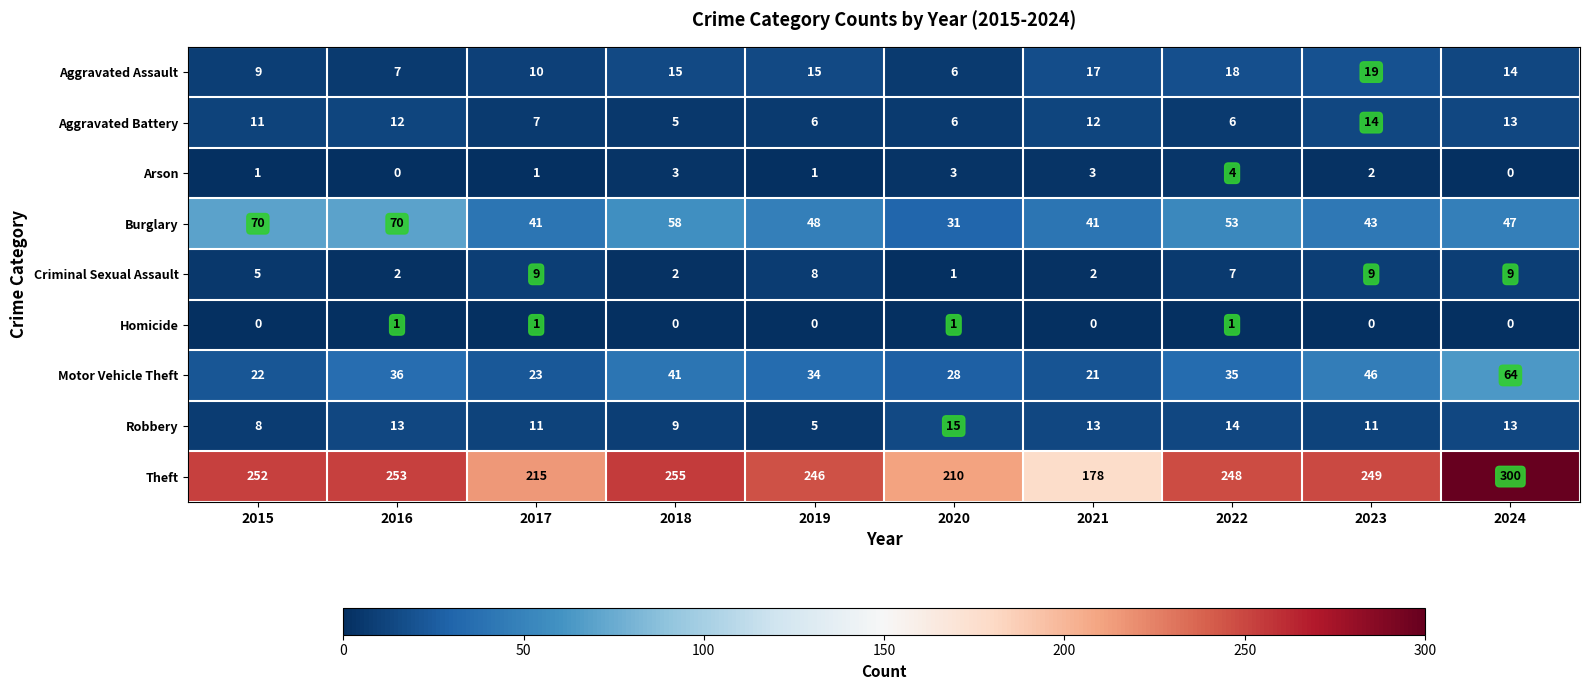

What is the difference between the second highest and second lowest values in the Robbery series?

6